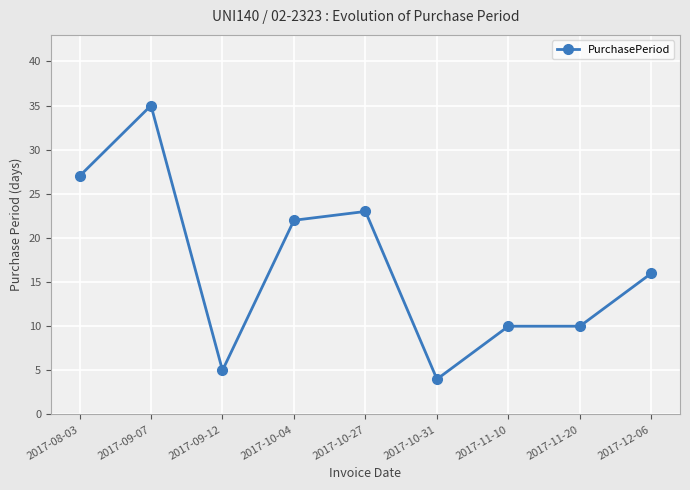

Reading left to right, list all the values displayed in this chart.

2017-08-03=27	2017-09-07=35	2017-09-12=5	2017-10-04=22	2017-10-27=23	2017-10-31=4	2017-11-10=10	2017-11-20=10	2017-12-06=16